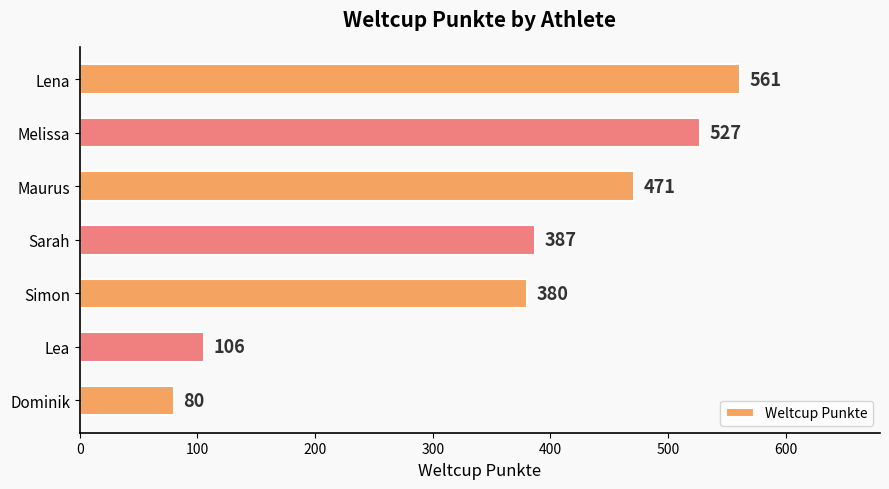

List the labels in order of value, largest first.

Lena, Melissa, Maurus, Sarah, Simon, Lea, Dominik